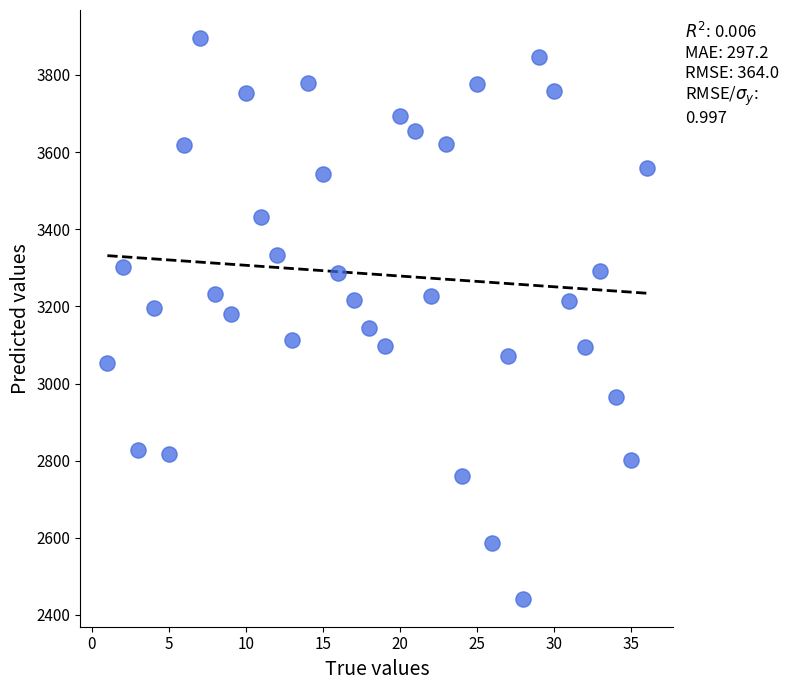

What is the range of X values (max minus min)?

35.0